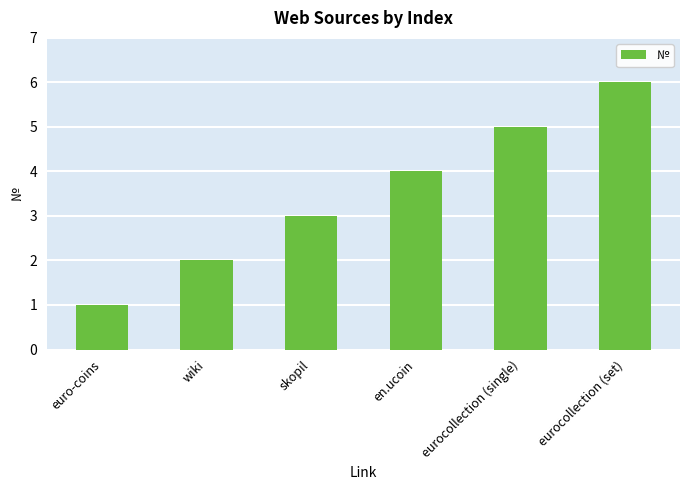

Does the chart contain stacked bars?

No